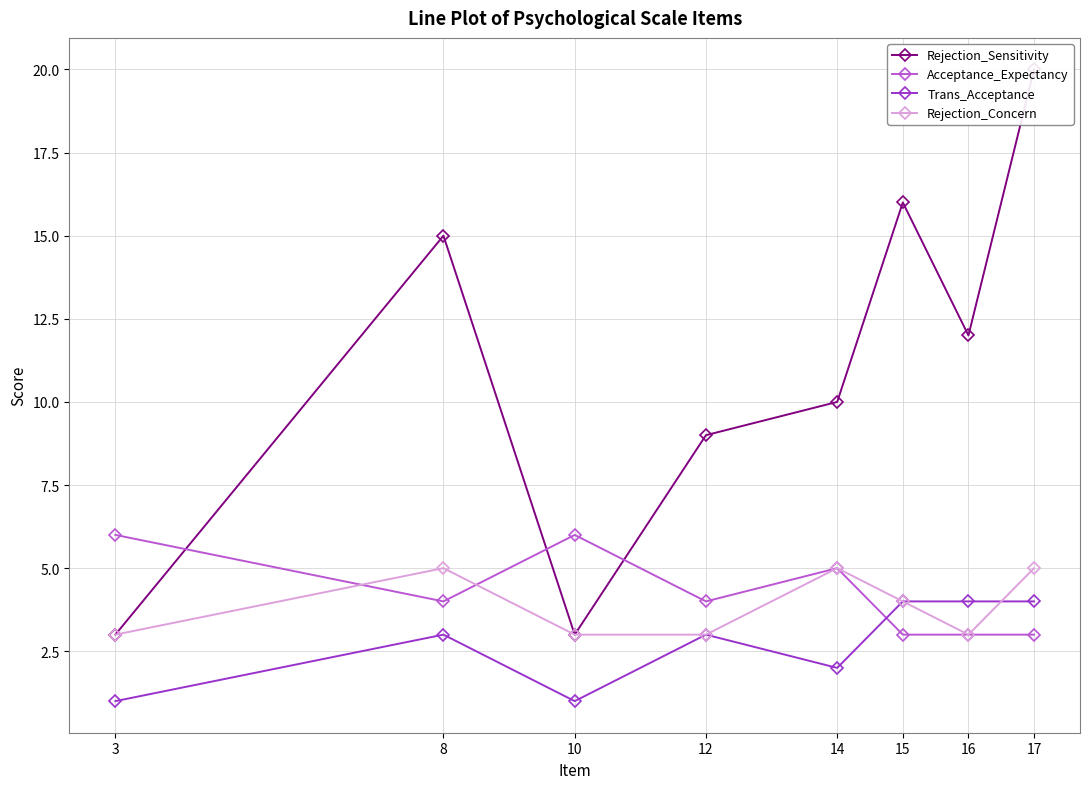

What is the highest value of the Rejection_Sensitivity series?

20